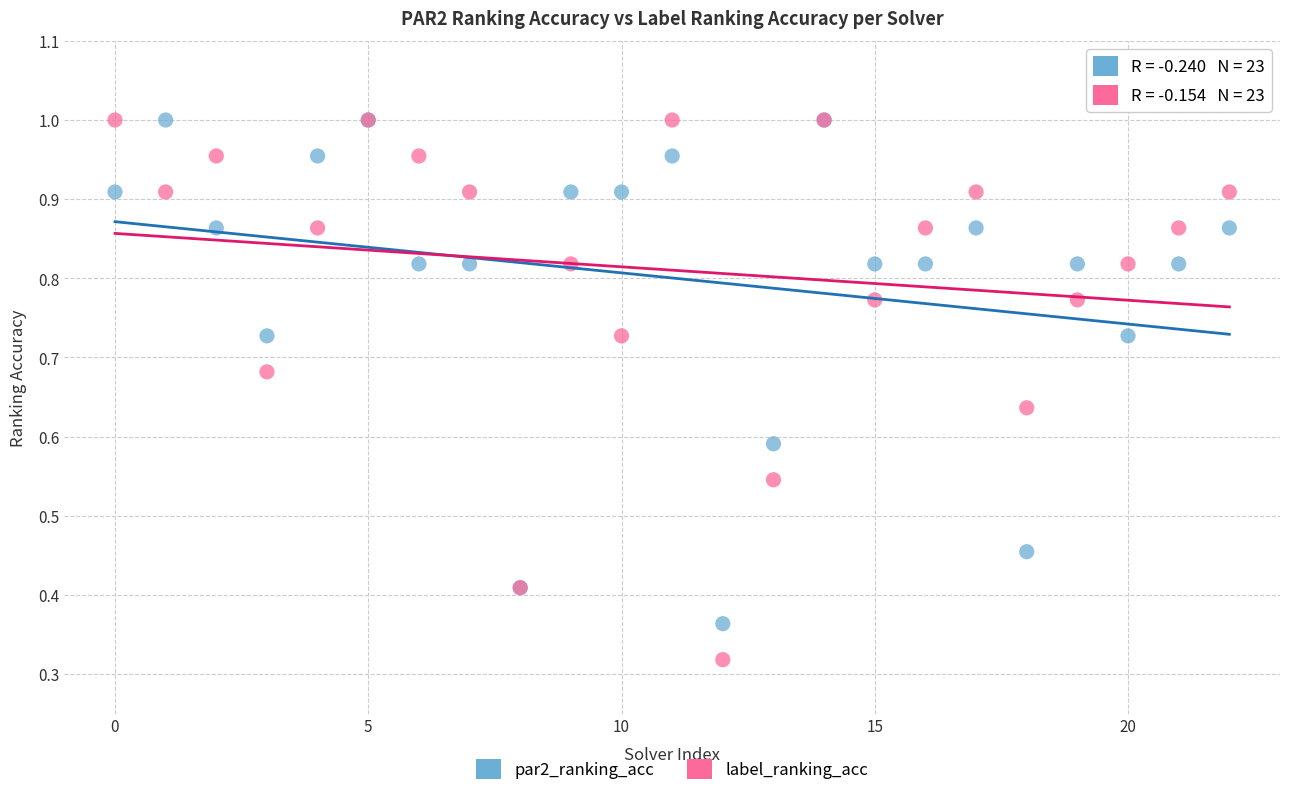

Which series has the widest spread of Y values?

label_ranking_acc